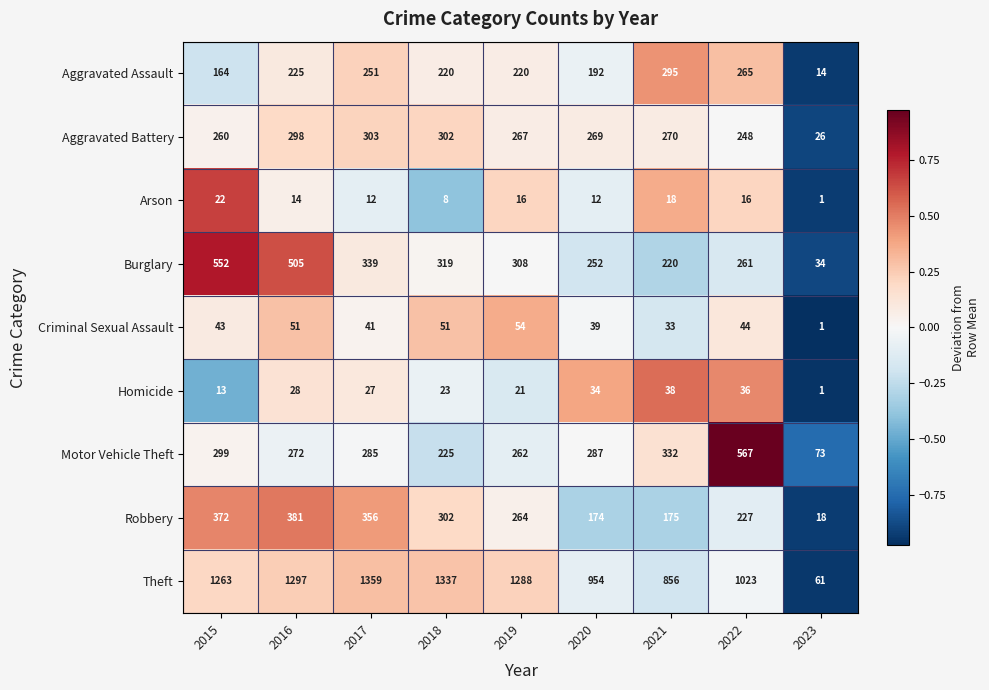

The value of Homicide at 2019 is 34. True or false?

False